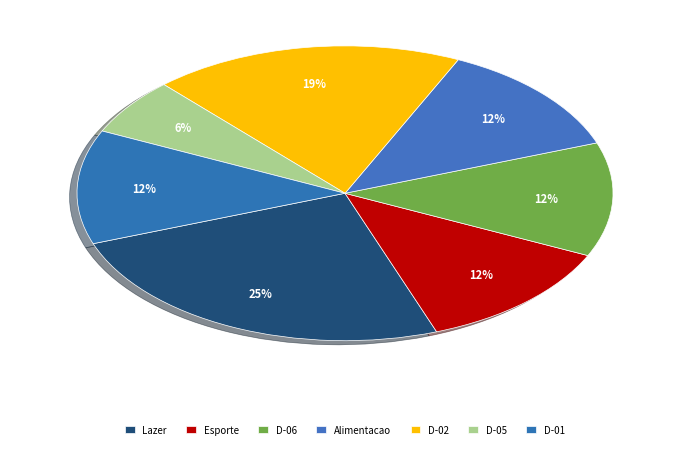

Does any single category account for the majority?

No